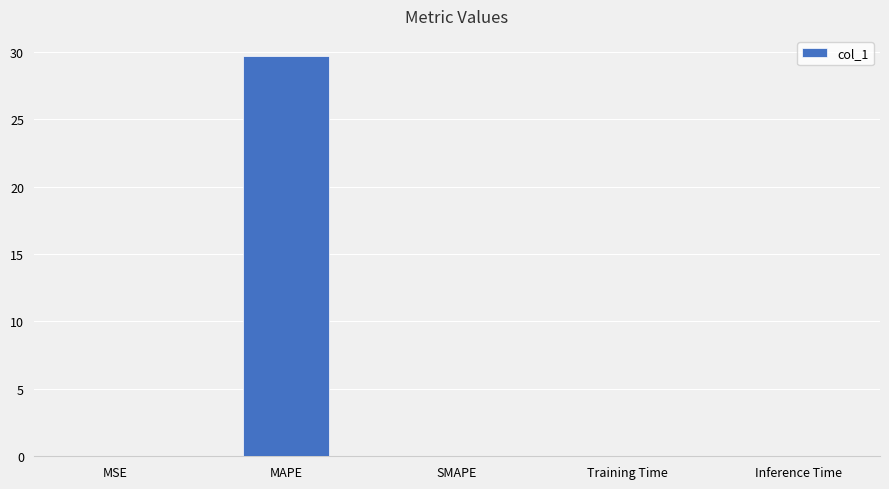

Is it true that the value at MAPE is 29.7?

True